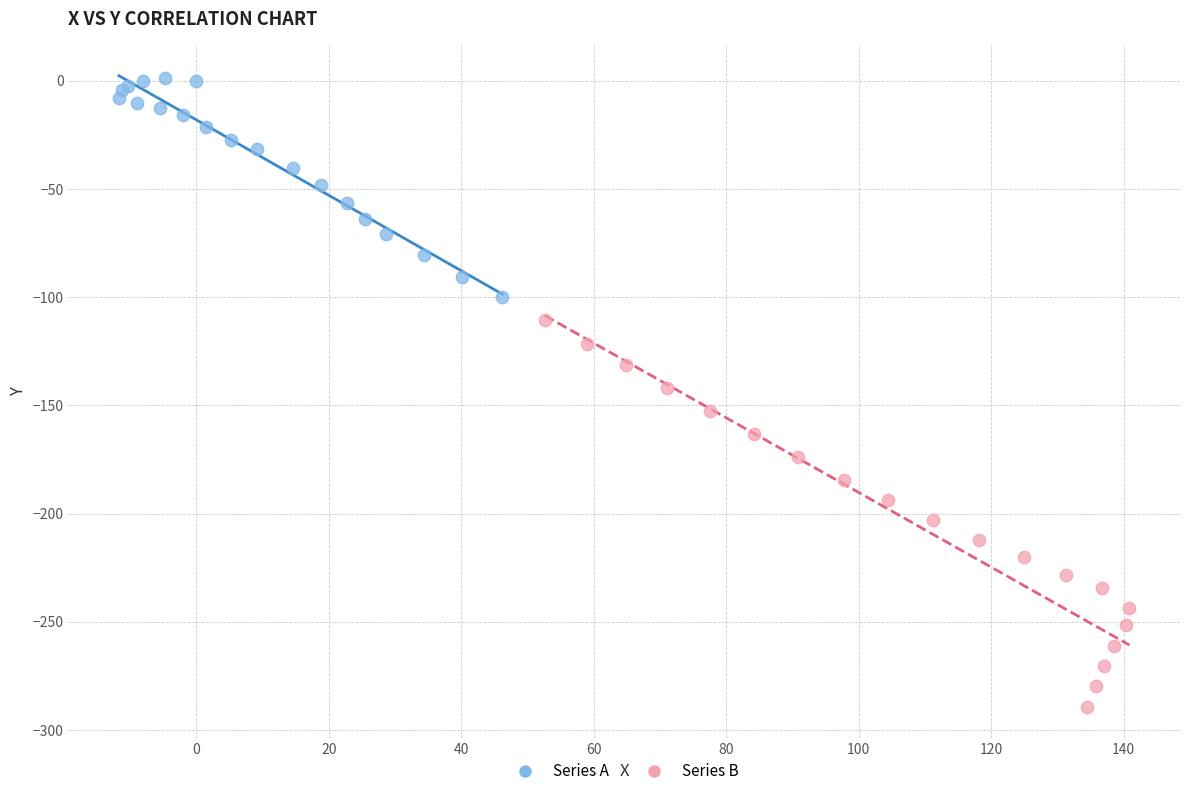

Which series reaches the minimum Y coordinate?

Series B